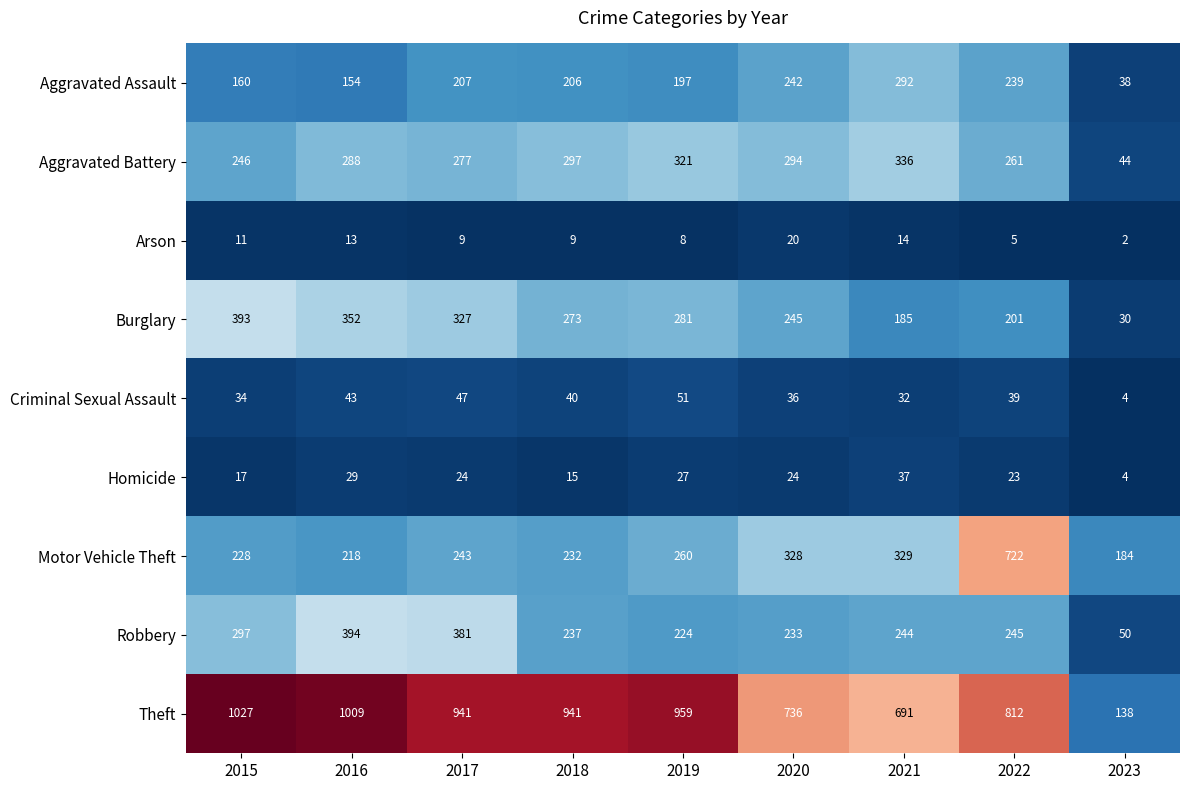

What is the sum of all Criminal Sexual Assault values?

326